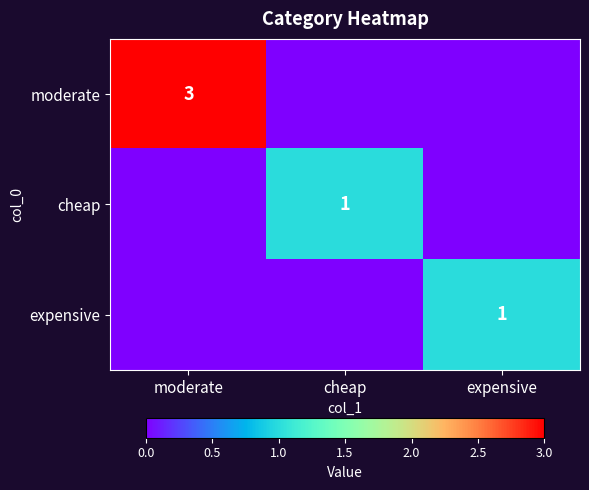

What is the maximum value shown in the chart?

3